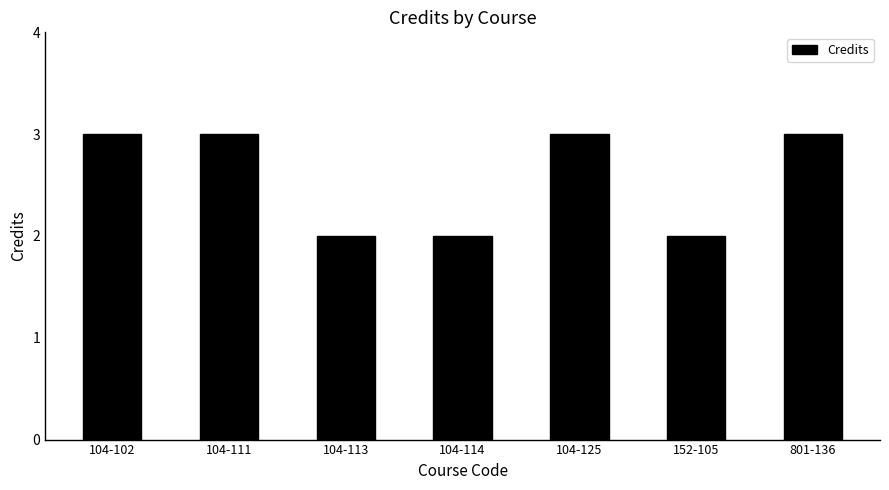

What is the sum of all values?

18